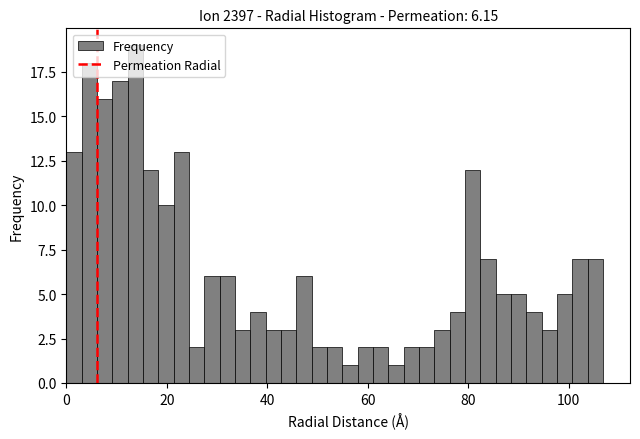

Around what value on the x-axis is the tallest bar? Give the approximate position of its centre, as read against the axis.

14